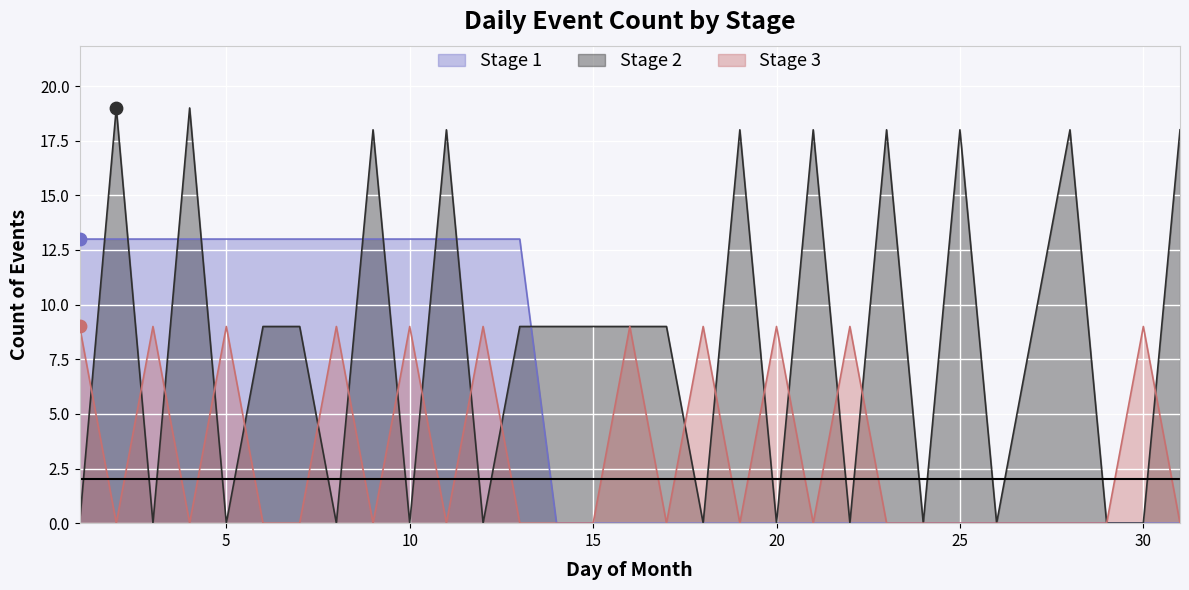

What are all the series names shown in the legend?

Stage 1, Stage 2, Stage 3